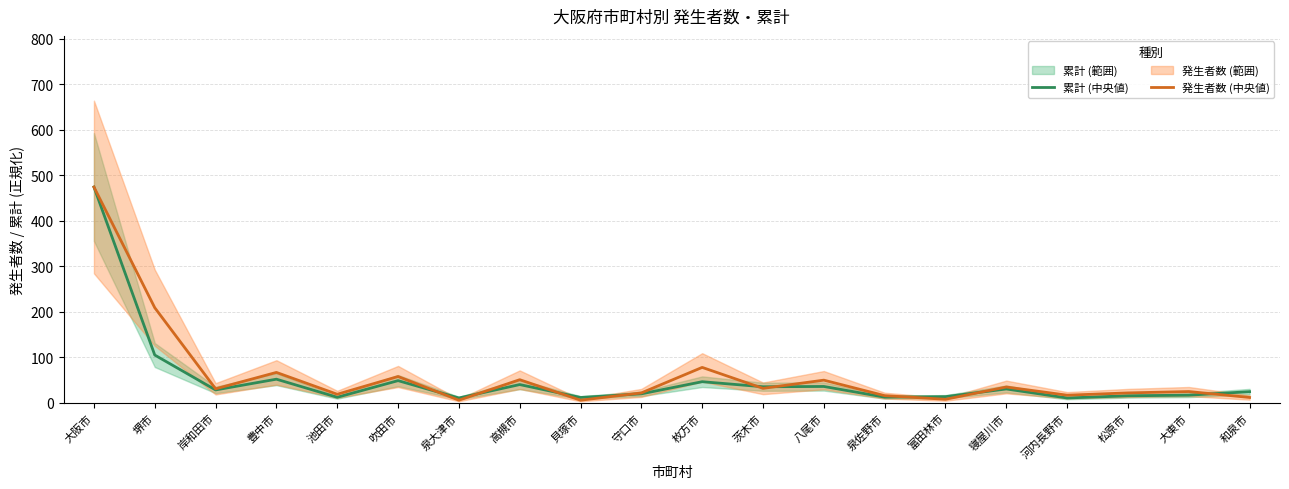

What is the sum of the 発生者数 (中央値) values at 大阪市 and 和泉市?

486.0